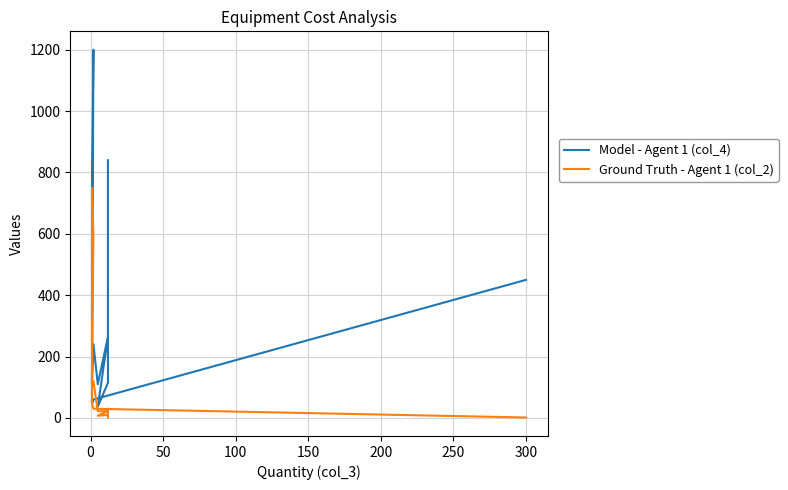

Rank the series by their average value, from highest to lowest.

Model - Agent 1 (col_4), Ground Truth - Agent 1 (col_2)